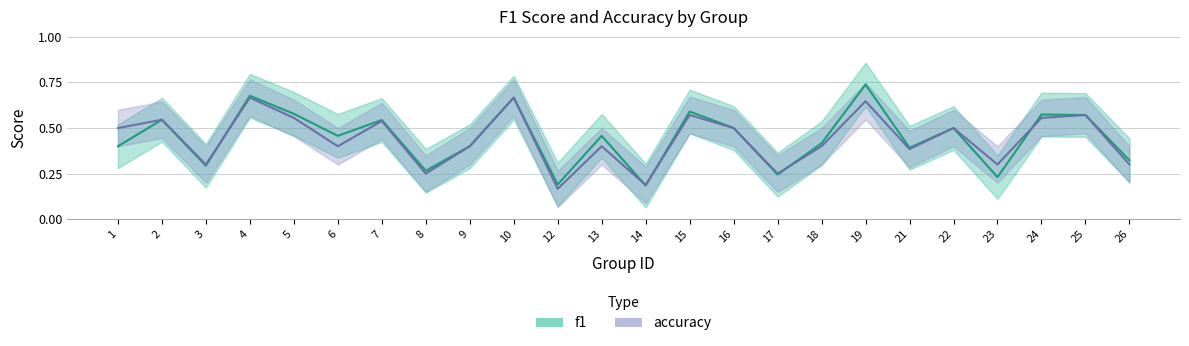

How many interior local valleys does the f1 series have?

8